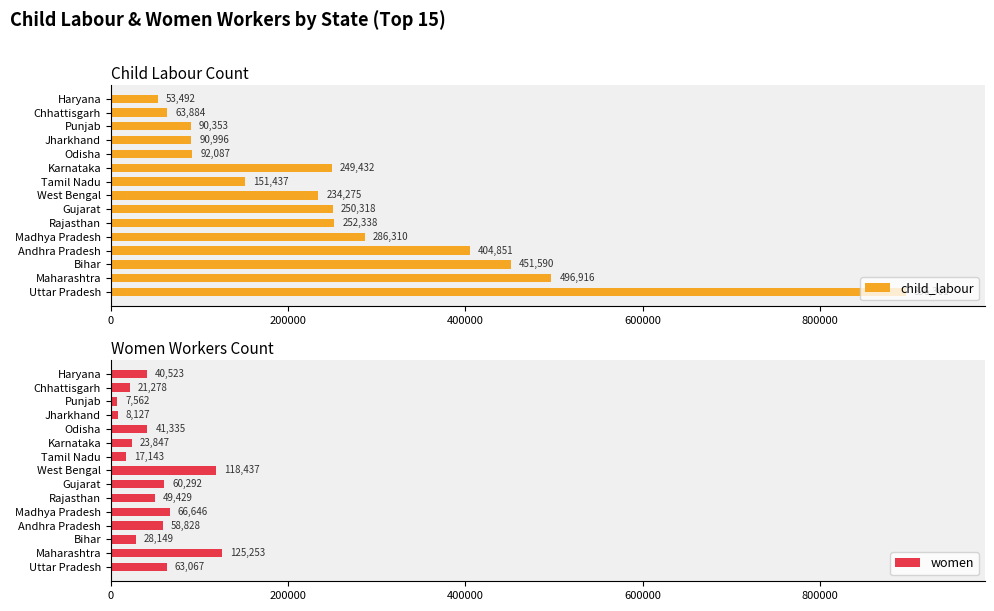

What is the difference between the maximum and minimum values in the women series?

117691